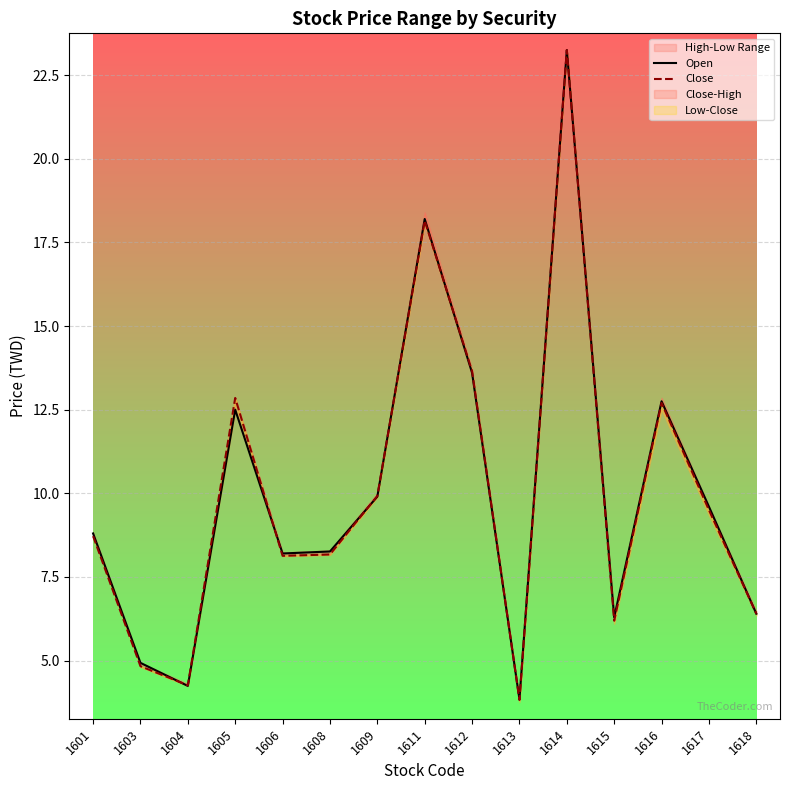

Is it true that Close equals 6.6 at 1603?

False